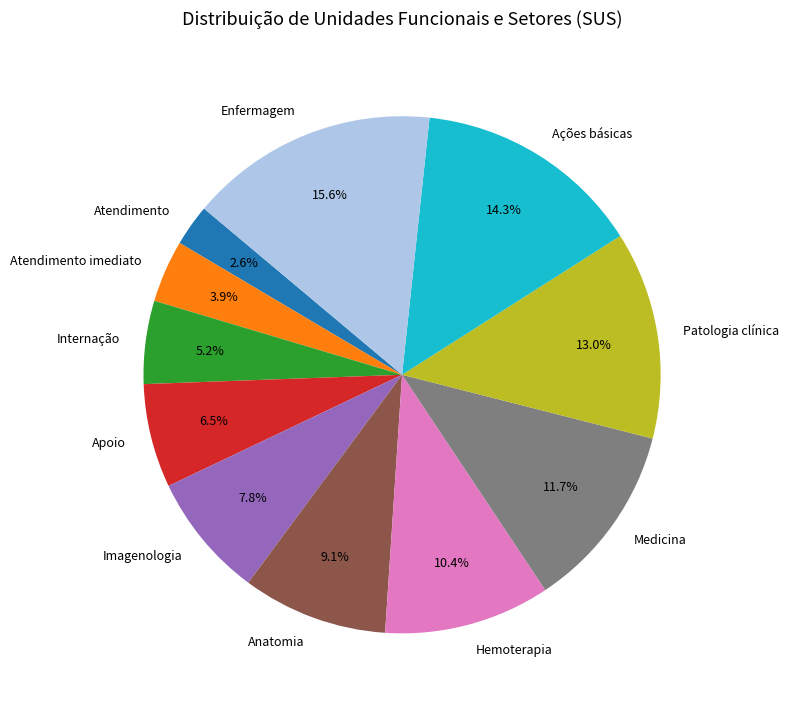

How many slices are in this pie chart?

11